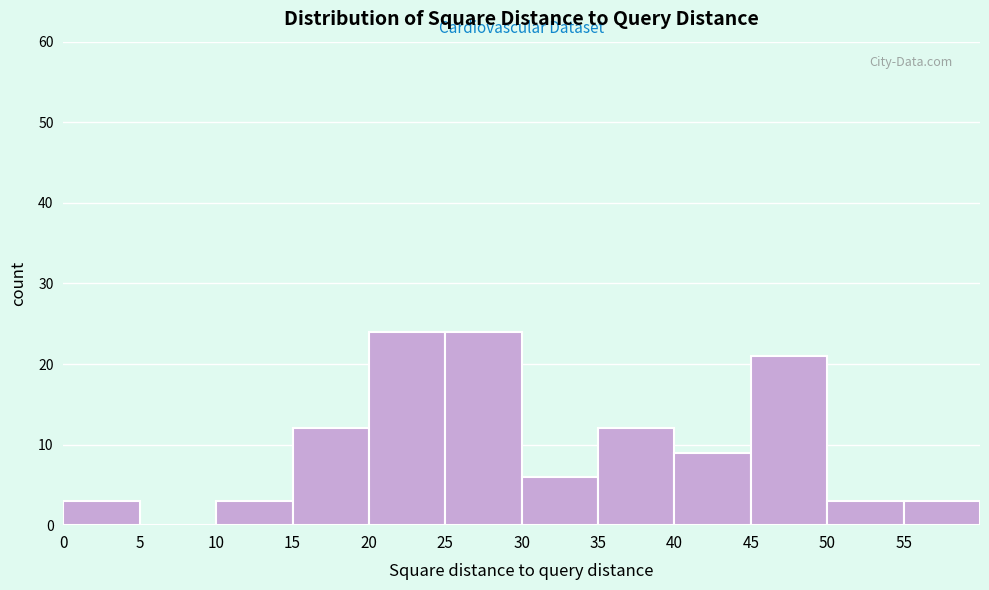

Reading left to right, list every bar in this chart as the range it spans on the x-axis followed by its height. The values are not printed on the chart, so give them approximately, as read against the axis.

0 to 5: 3
5 to 10: 0
10 to 15: 3
15 to 20: 12
20 to 25: 24
25 to 30: 24
30 to 35: 6
35 to 40: 12
40 to 45: 9
45 to 50: 21
50 to 55: 3
55 to 60: 3